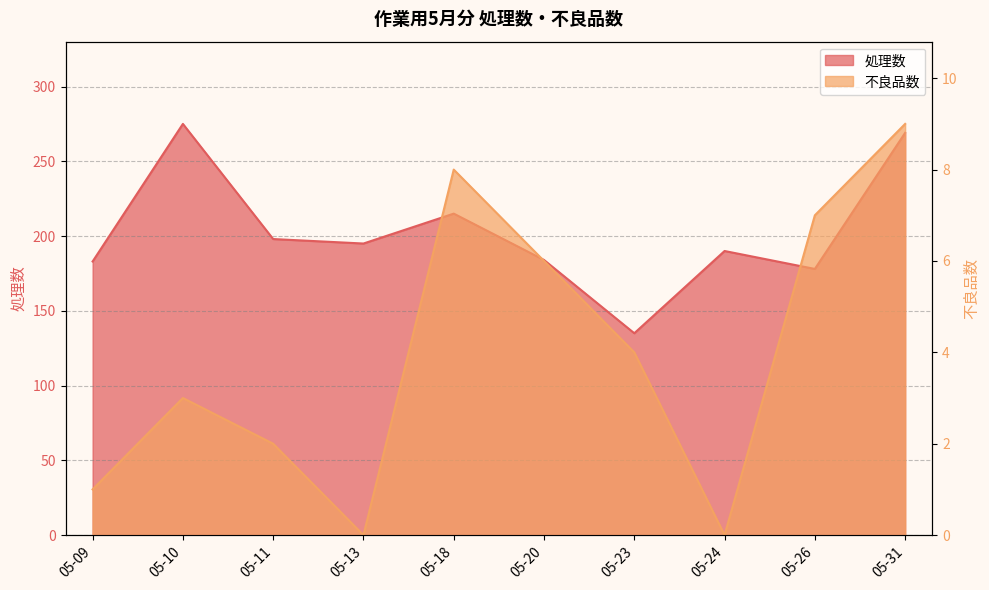

At which label does 不良品数 first exceed 4?

05-18